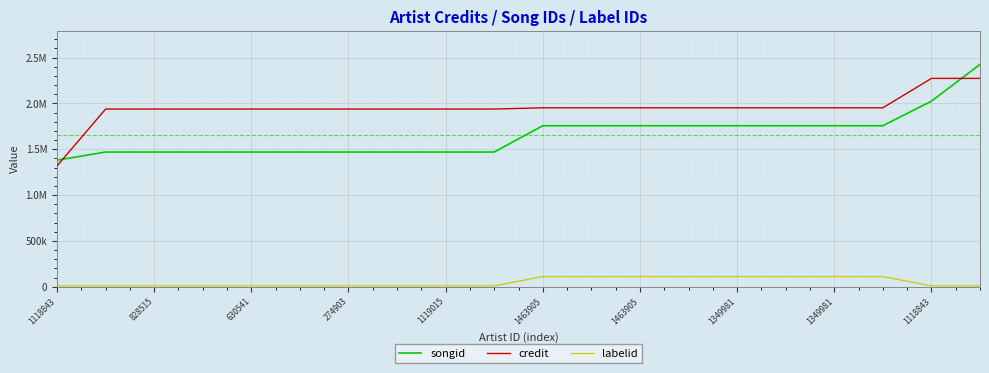

Is this an area chart (filled region under the line)?

No